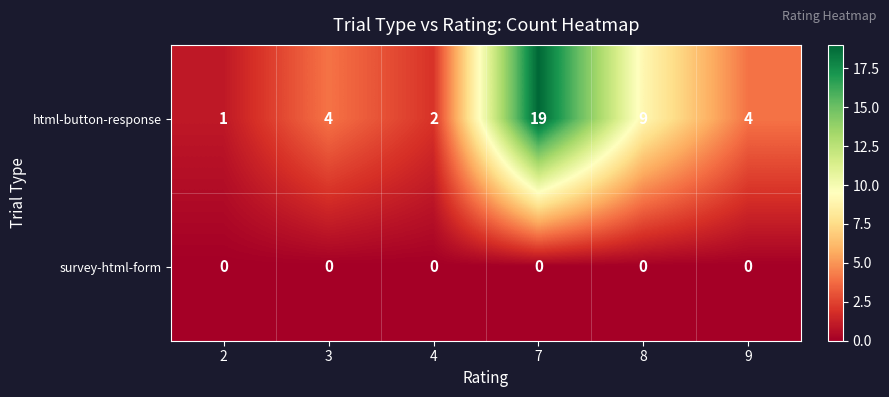

Reading right to left, extract all data points from this chart.

html-button-response: 9=4	8=9	7=19	4=2	3=4	2=1
survey-html-form: 9=0	8=0	7=0	4=0	3=0	2=0